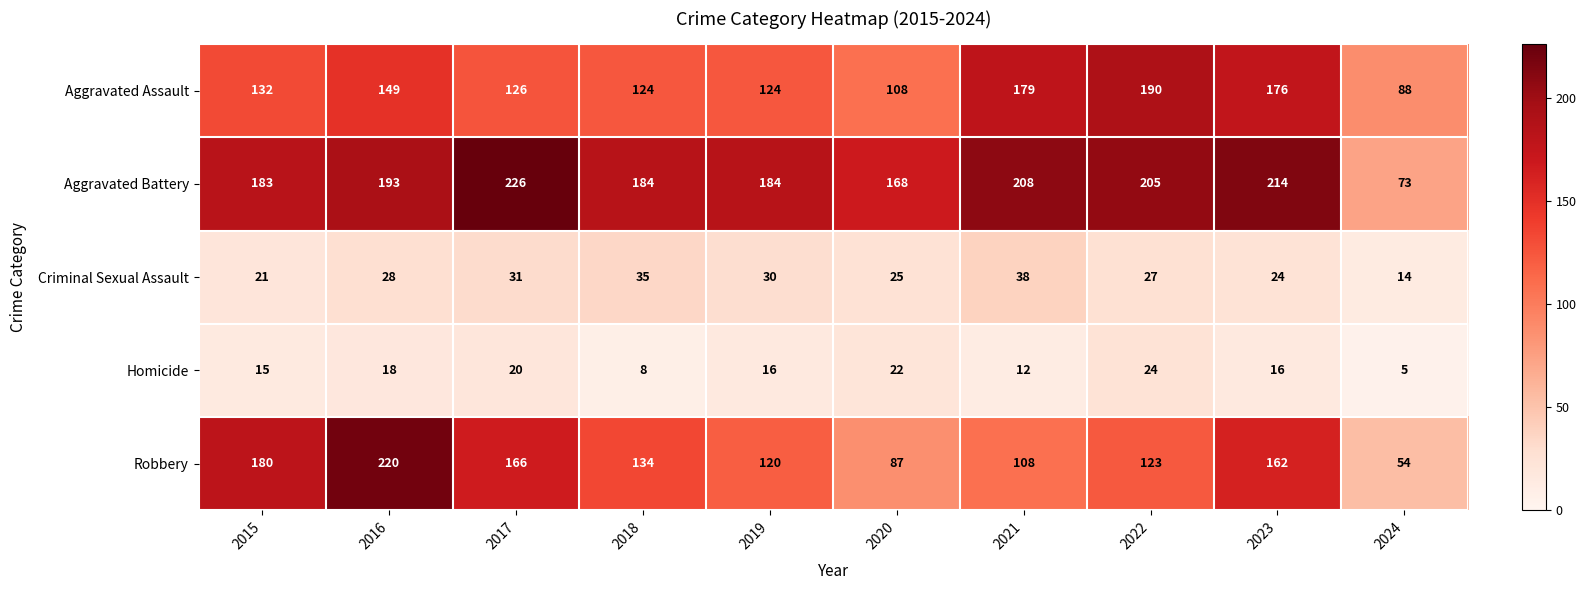

What is the sum of the Robbery values at 2016 and 2022?

343